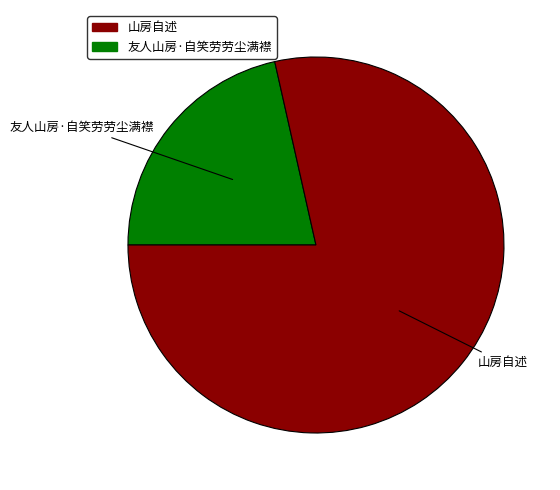

The 友人山房·自笑劳劳尘满襟 slice represents 21% of the pie. True or false?

True